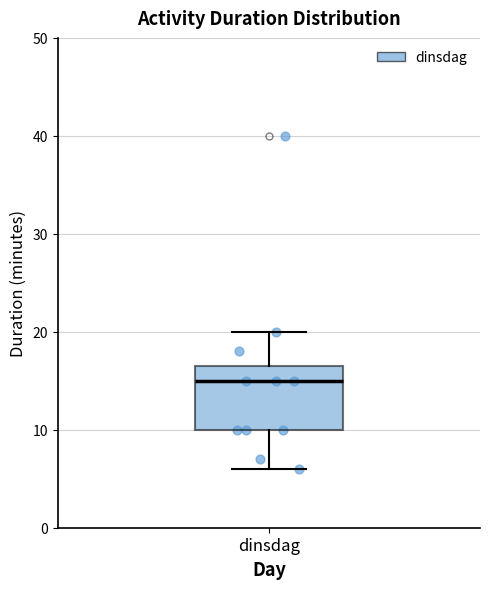

Read this box plot against the y-axis: the position of the median line, the range covered by the box, and the ends of both whiskers. The values are not printed on the chart, so give them approximately, as read against the axis.

median 15, box 10 to 17, whiskers 6 to 20